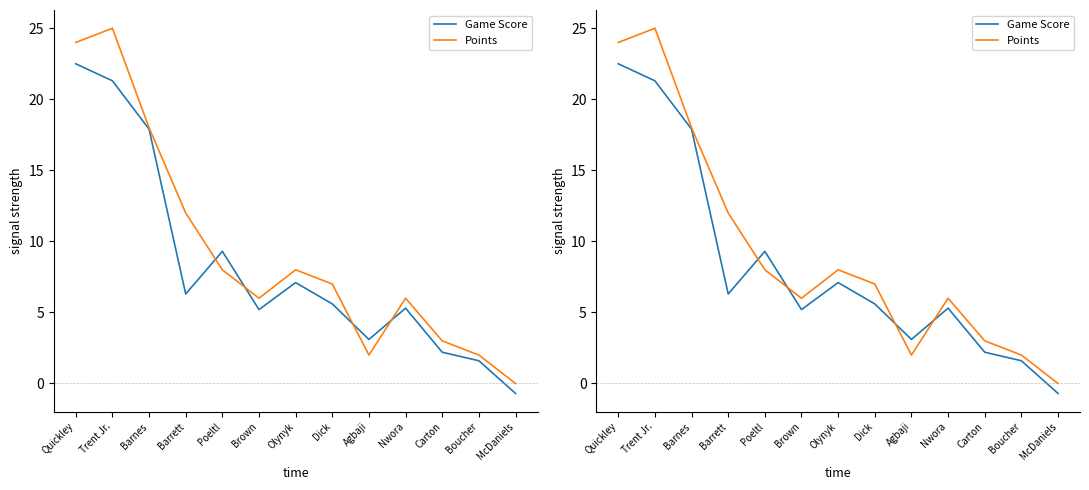

What is the label of the 6th point from the left?

Brown